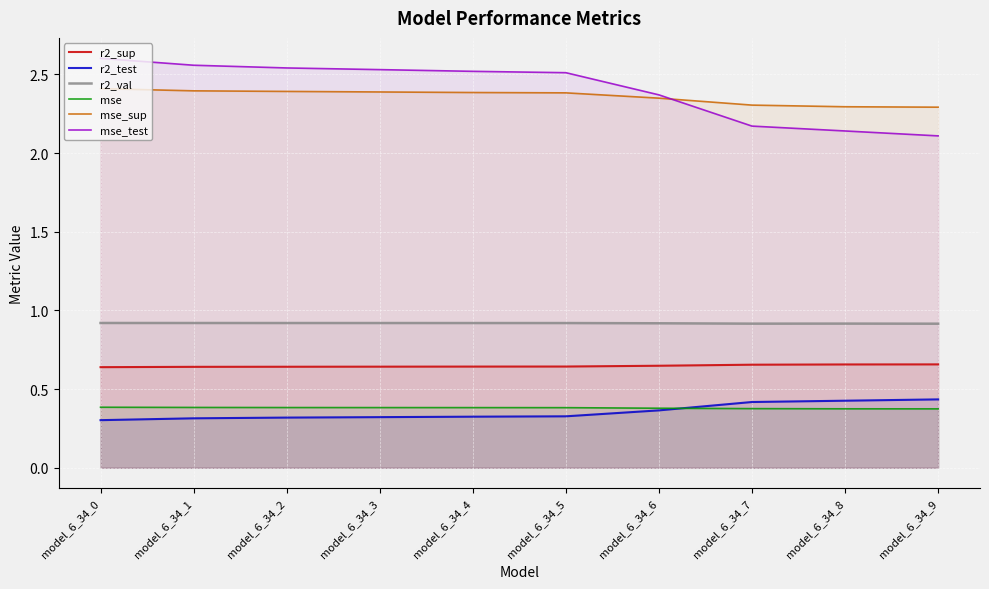

True or false: r2_val has more than 2 points higher than both neighbors.

False